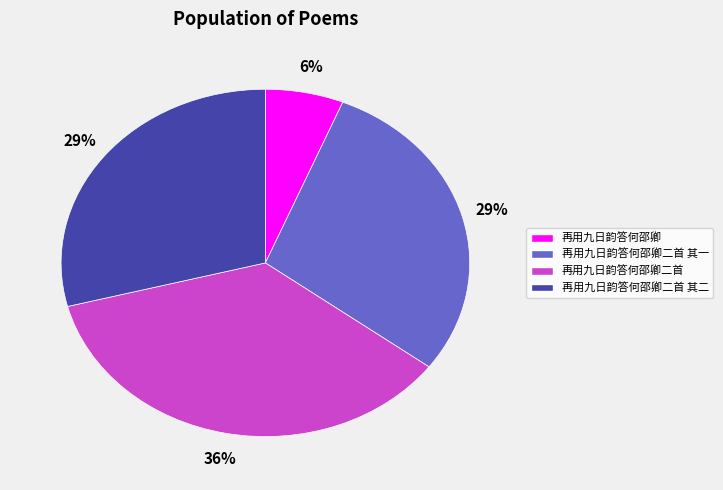

To the nearest percent, what is the average slice percentage?

25%